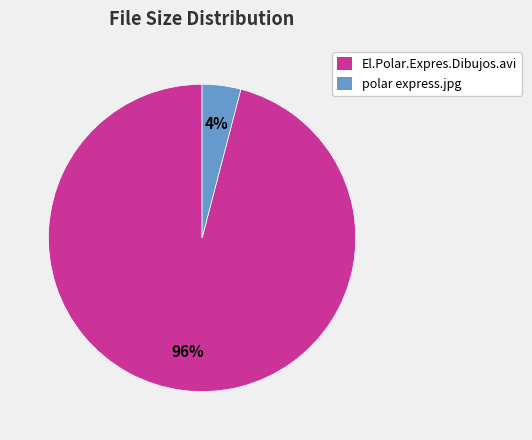

What percentage is the polar express.jpg slice, to the nearest percent?

4%